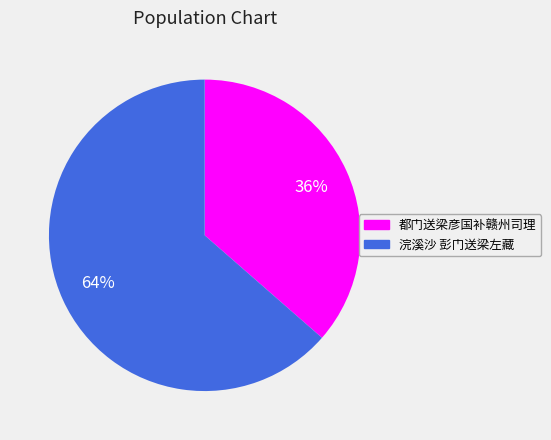

To the nearest percent, what is the combined percentage of 浣溪沙 彭门送梁左藏 and 都门送梁彦国补赣州司理?

100%